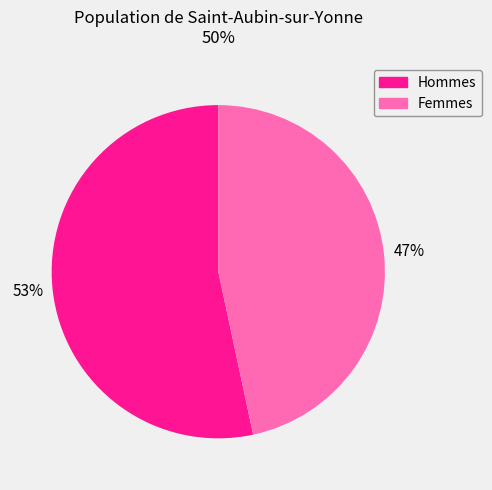

What percentage is the Hommes slice, to the nearest percent?

53%